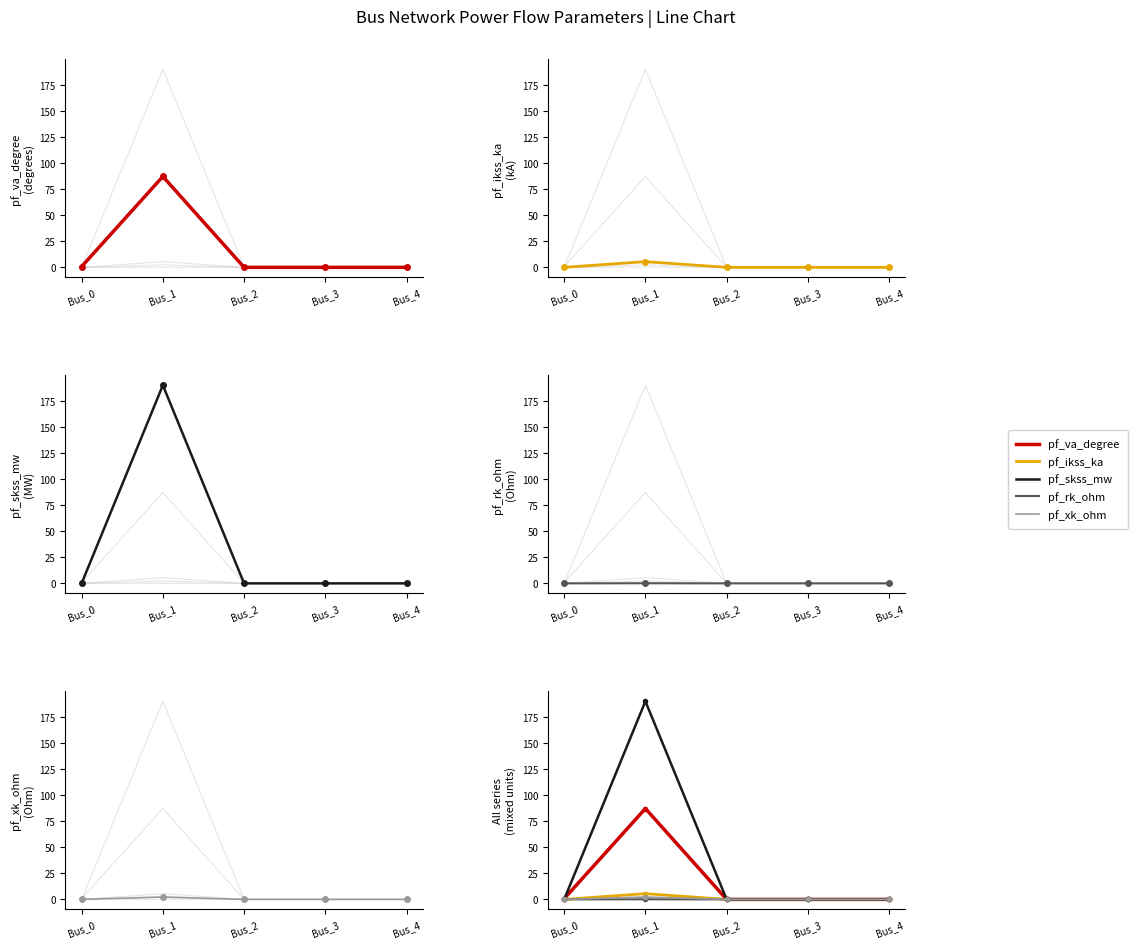

How many lines are shown in the chart?

5